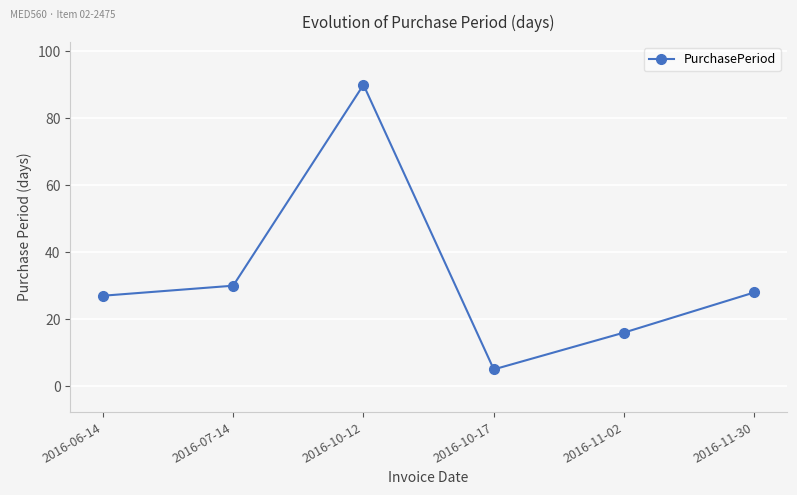

What is the sum of all values?

196